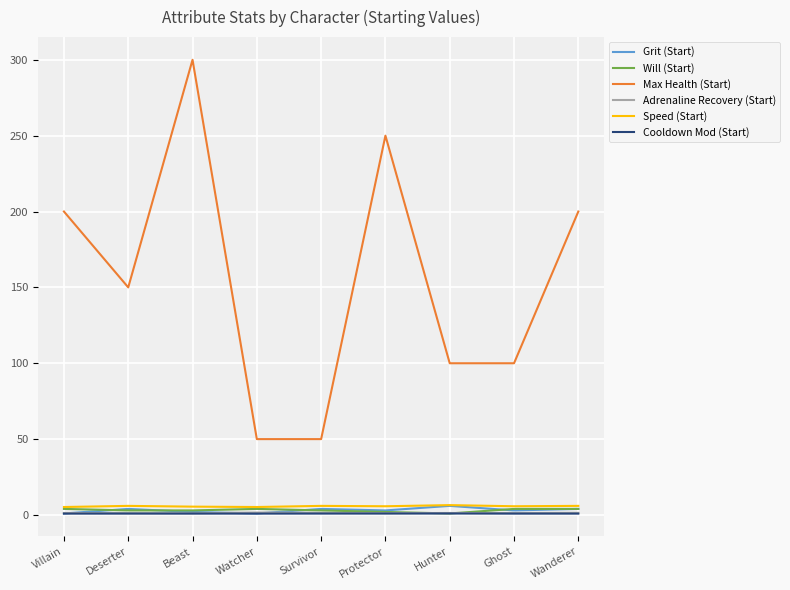

What is the total value across all series at Survivor?

65.3